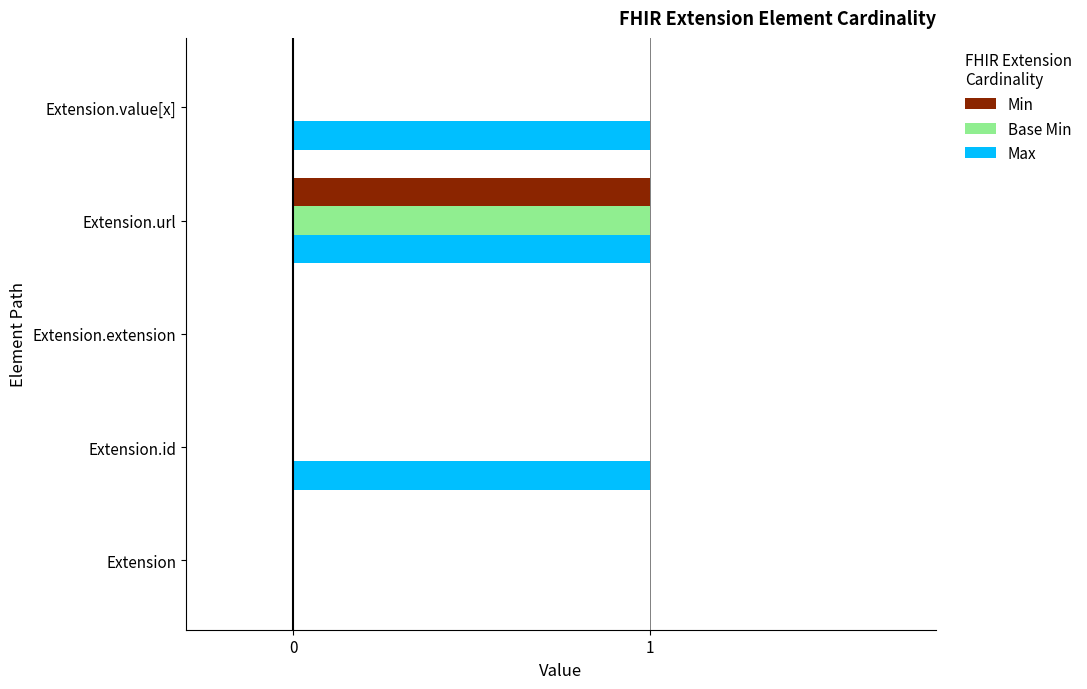

Is it true that Base Min equals 0 at Extension.id?

True